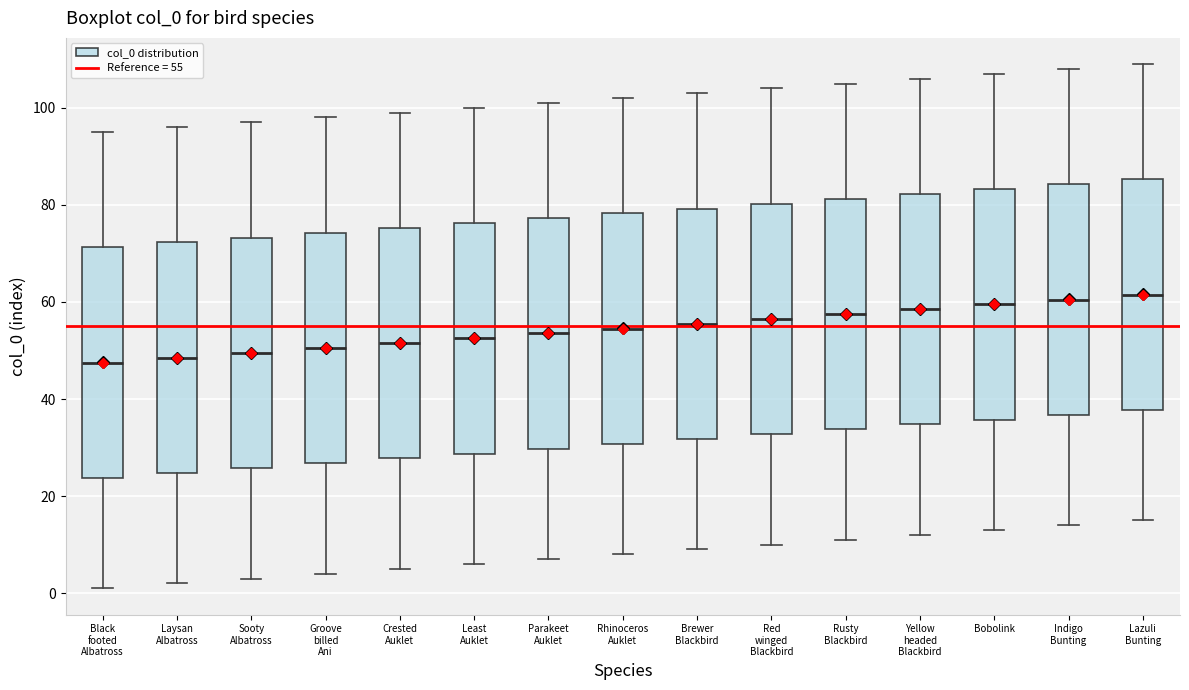

Reading left to right, transcribe this box plot: for each box, give where its median line is, the range the box spans, and where its two whiskers end, as read against the y-axis. The values are not printed on the chart, so give them approximately, as read against the axis.

Black footed Albatross: median 48, box 24 to 72, whiskers 2 to 96
Laysan Albatross: median 48, box 24 to 72, whiskers 2 to 96
Sooty Albatross: median 50, box 26 to 74, whiskers 4 to 98
Groove billed Ani: median 50, box 26 to 74, whiskers 4 to 98
Crested Auklet: median 52, box 28 to 76, whiskers 6 to 100
Least Auklet: median 52, box 28 to 76, whiskers 6 to 100
Parakeet Auklet: median 54, box 30 to 78, whiskers 8 to 102
Rhinoceros Auklet: median 54, box 30 to 78, whiskers 8 to 102
Brewer Blackbird: median 56, box 32 to 80, whiskers 10 to 104
Red winged Blackbird: median 56, box 32 to 80, whiskers 10 to 104
Rusty Blackbird: median 58, box 34 to 82, whiskers 12 to 106
Yellow headed Blackbird: median 58, box 34 to 82, whiskers 12 to 106
Bobolink: median 60, box 36 to 84, whiskers 14 to 108
Indigo Bunting: median 60, box 36 to 84, whiskers 14 to 108
Lazuli Bunting: median 62, box 38 to 86, whiskers 16 to 110